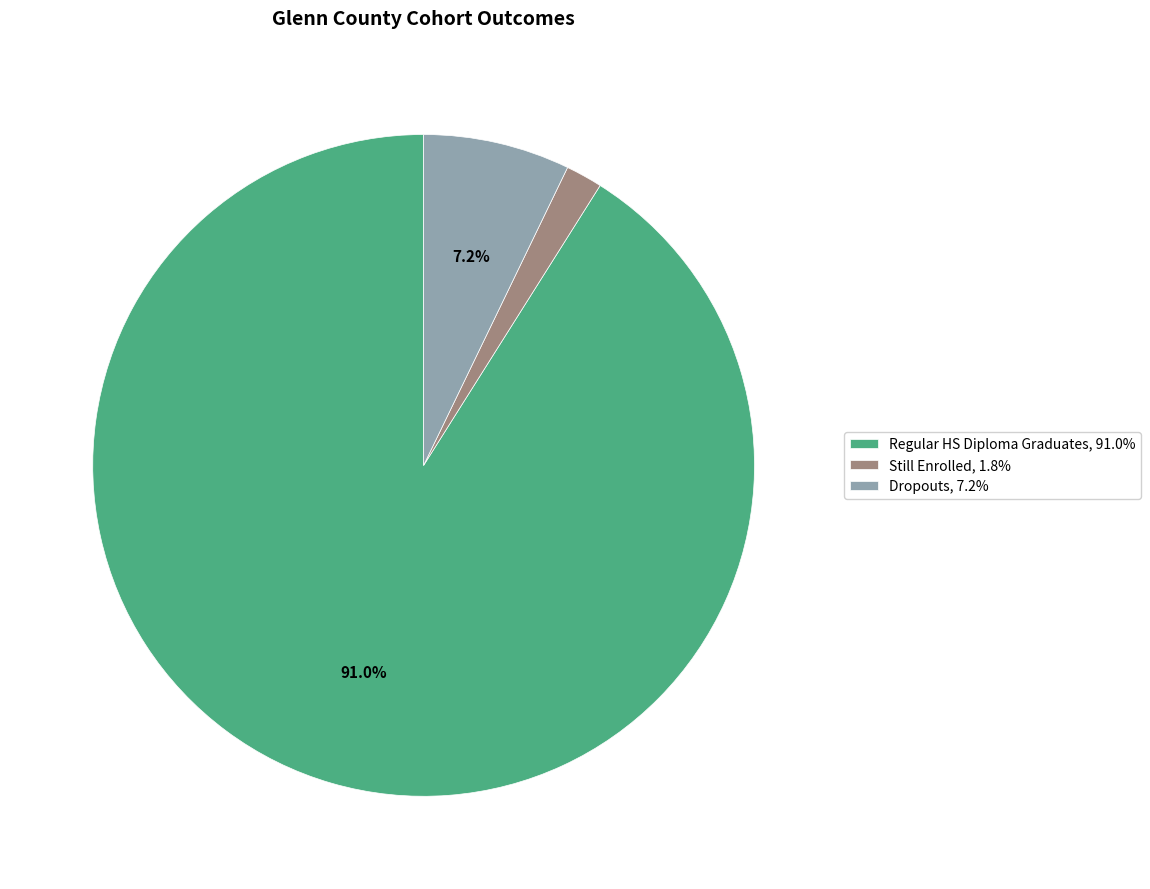

Is the sum of Regular HS Diploma Graduates, 91.0% and Dropouts, 7.2% greater than half?

Yes